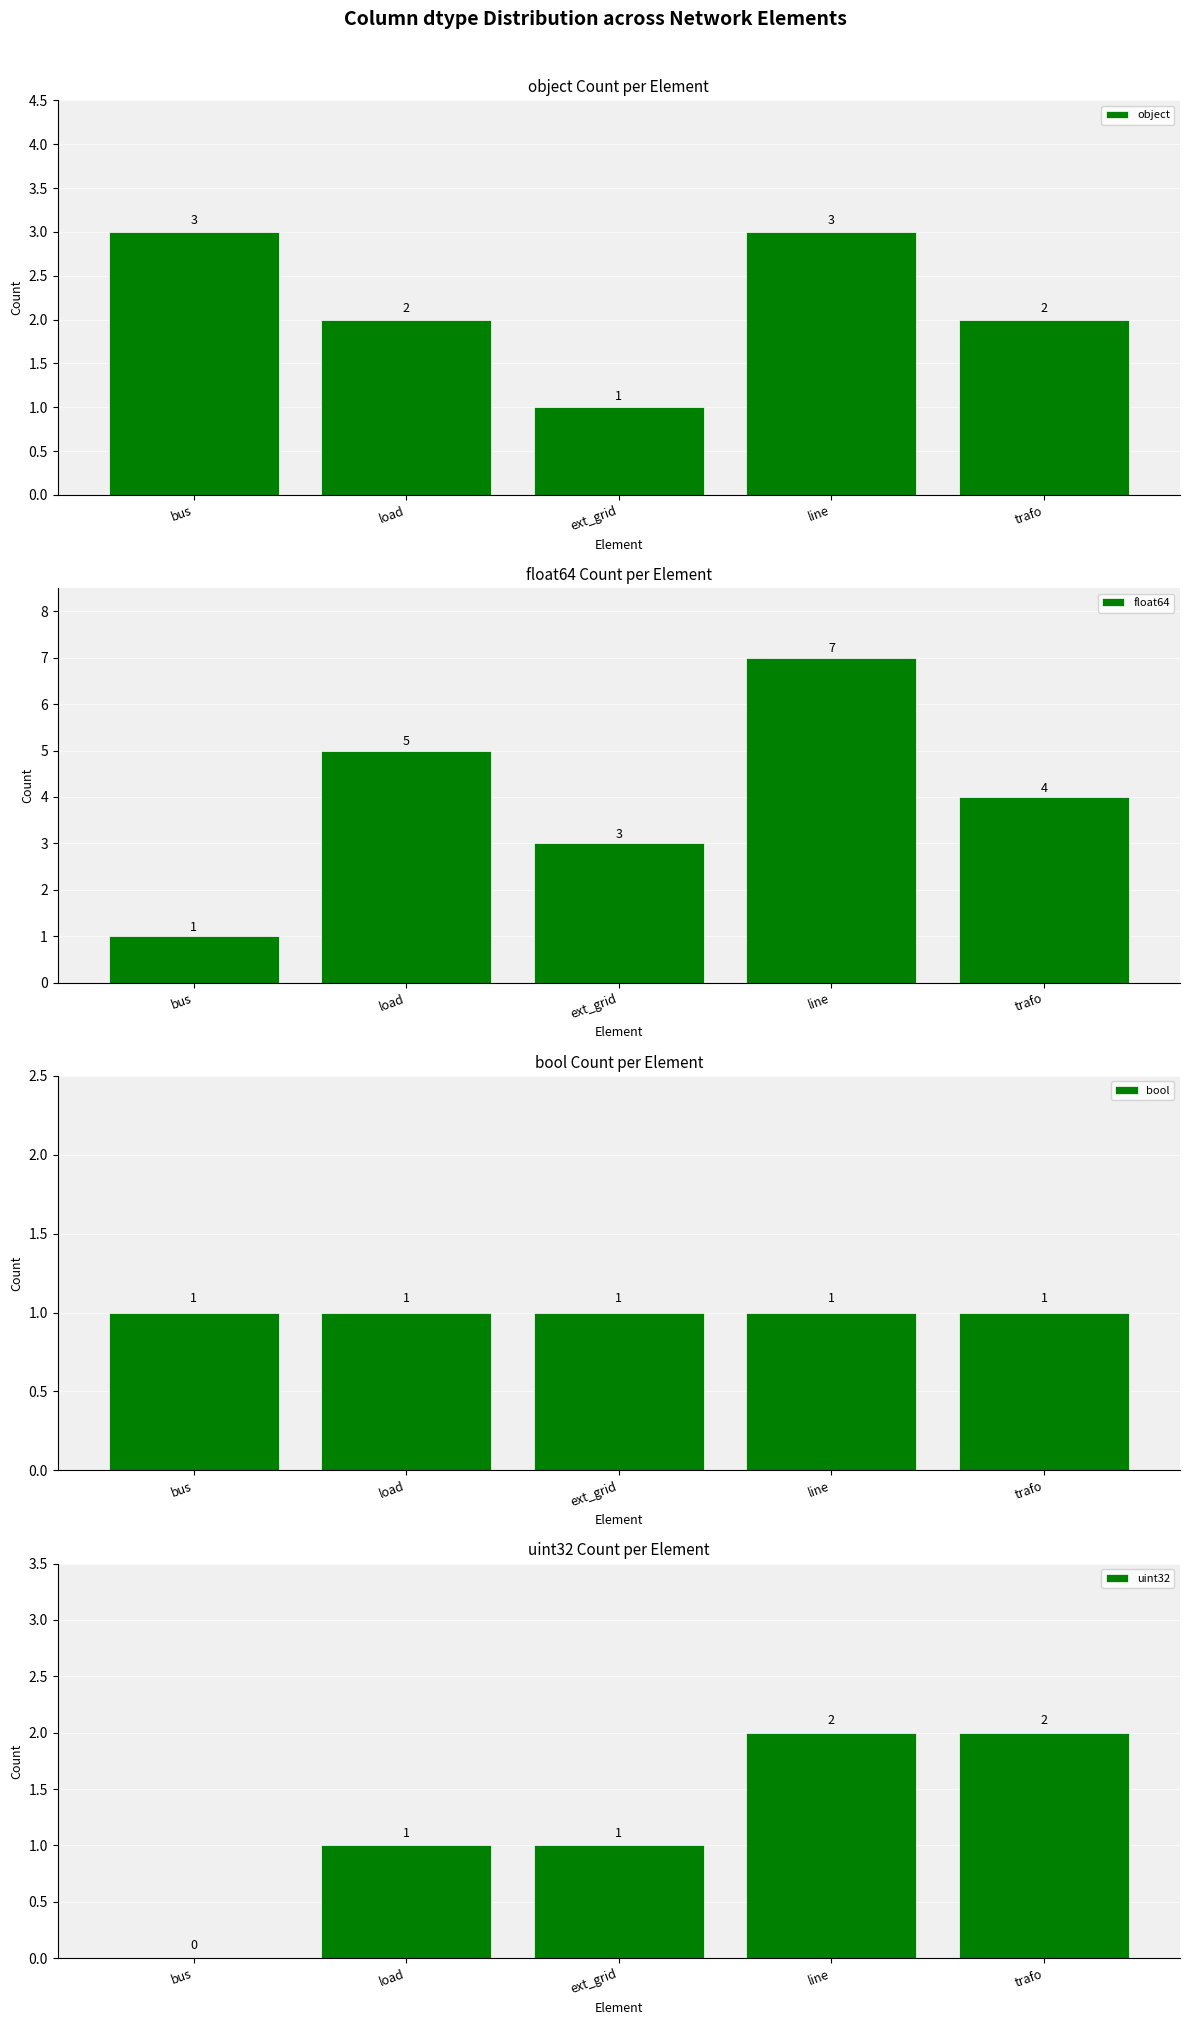

What is the spread (max minus min) of values at trafo?

3